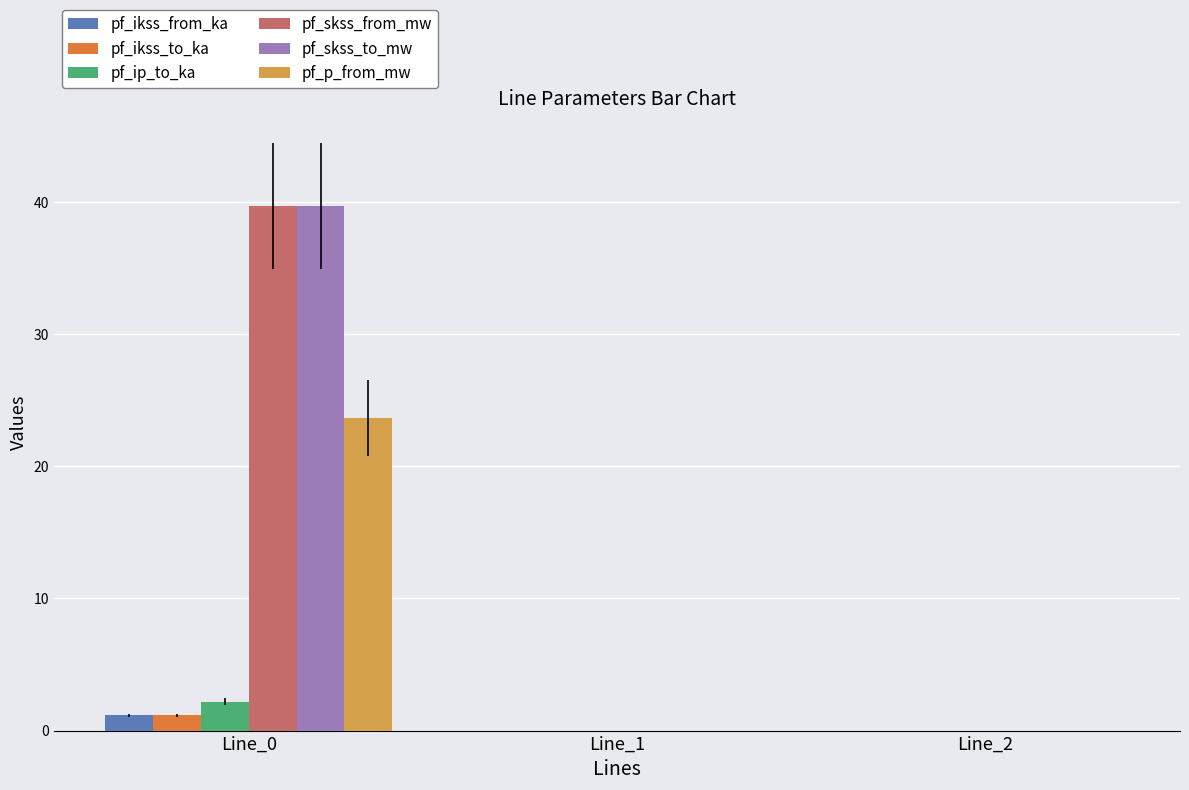

What is the total value across all series at Line_0?

107.5